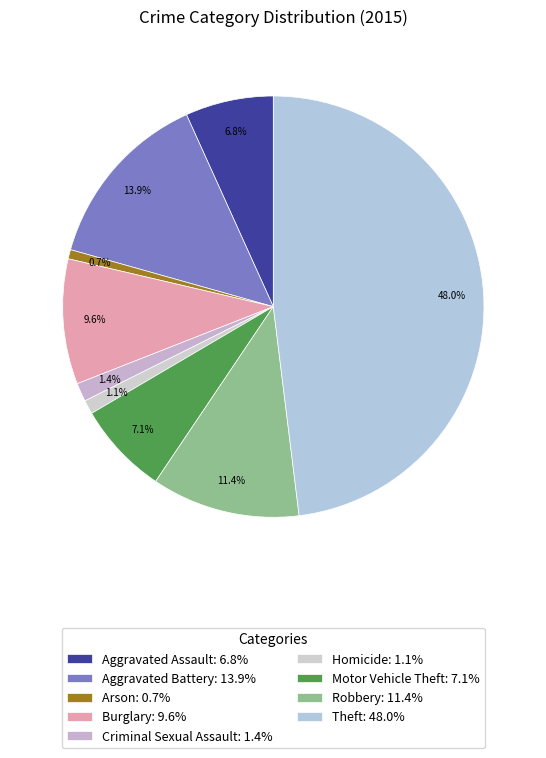

Which category has the biggest portion of the pie?

Theft